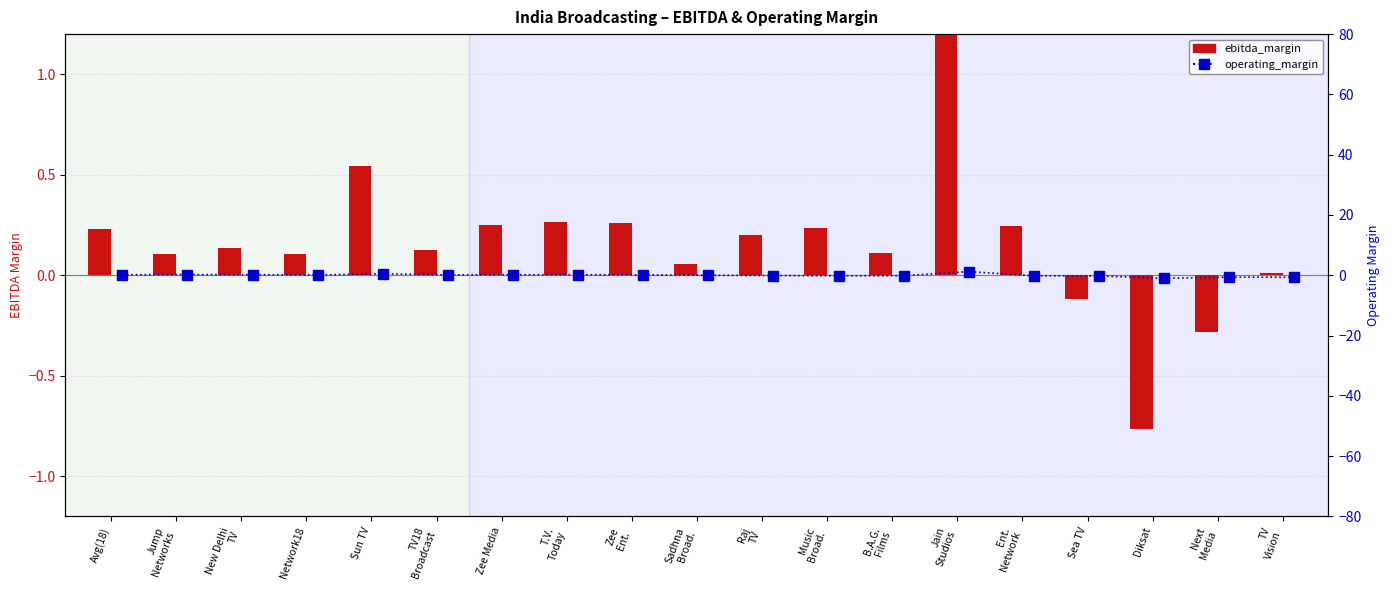

The ebitda_margin series shows 0.1 at Raj
TV. True or false?

False